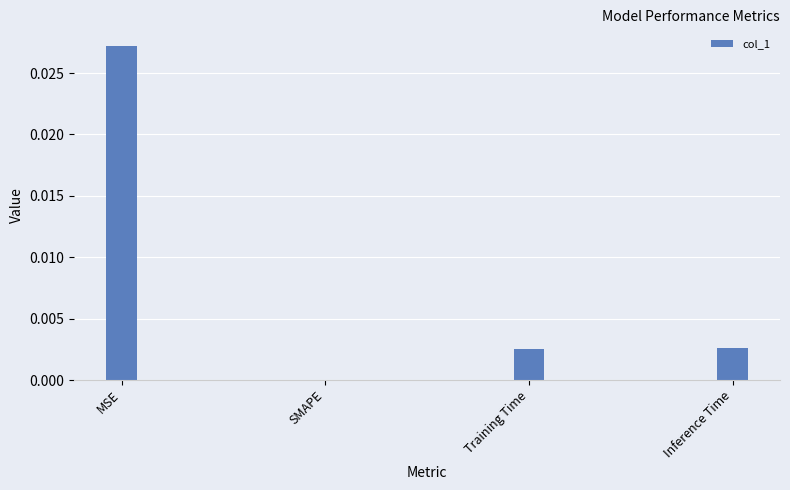

Which label corresponds to the largest value in the chart?

MSE